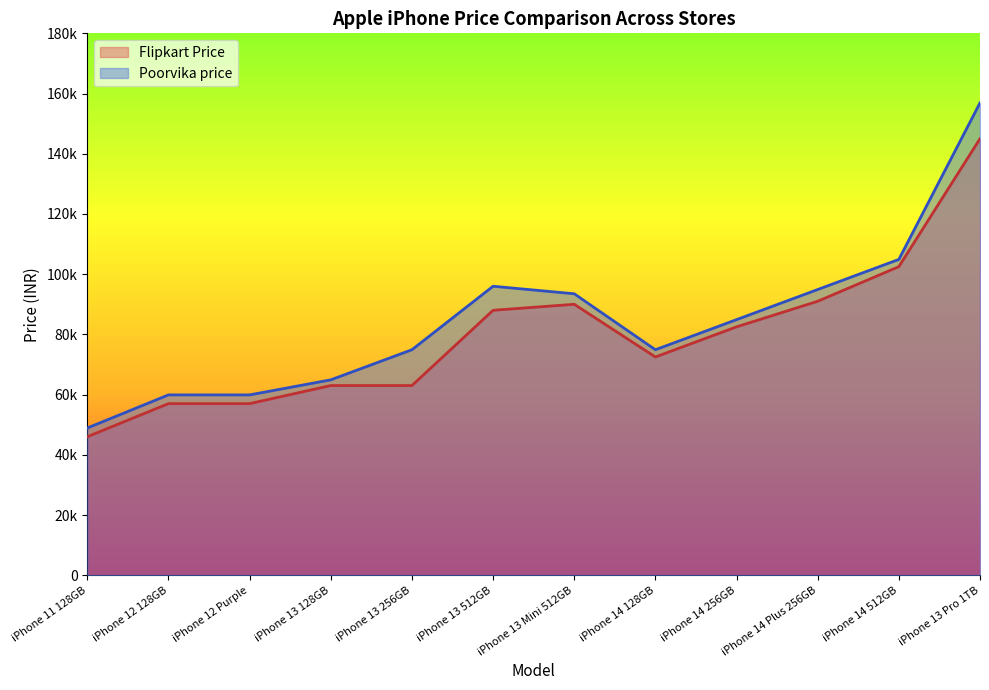

The Poorvika price series shows 55570 at iPhone 13 Mini 512GB. True or false?

False